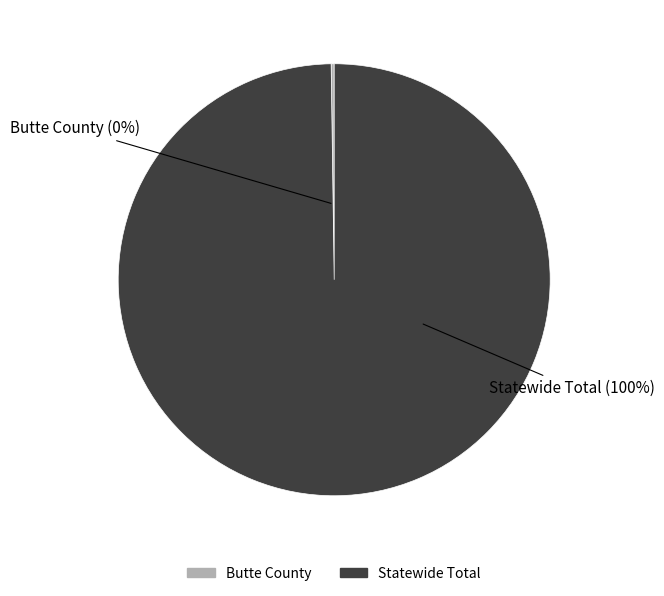

Is there a majority slice in this chart?

Yes